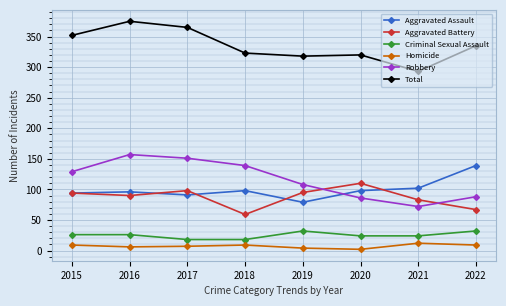

Does the chart have visible grid lines?

Yes